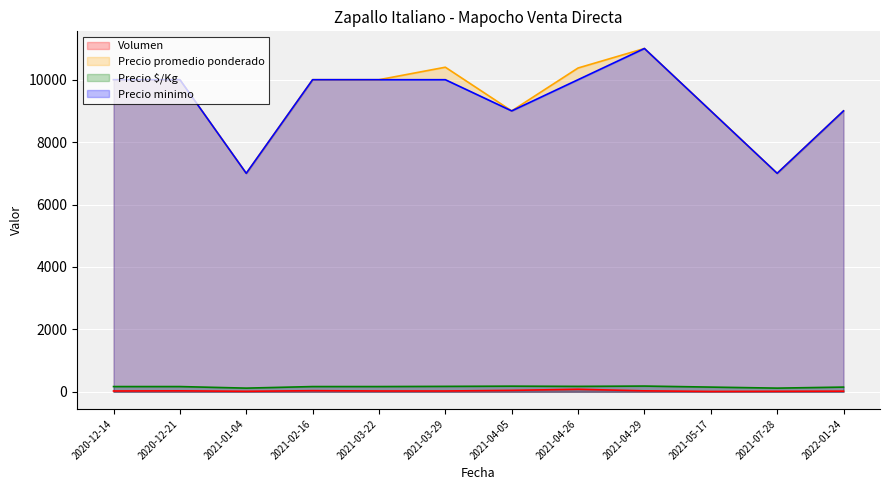

True or false: Precio minimo and Precio $/Kg cross at least once.

False